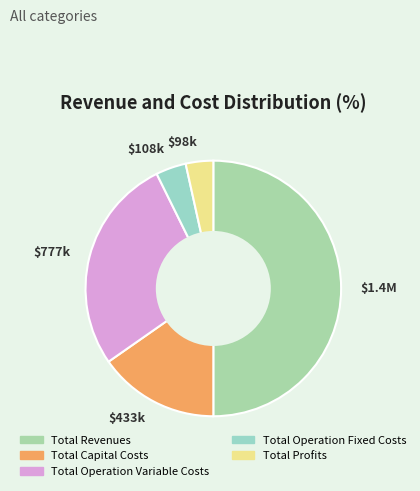

Is it true that Total Profits is 3% of the pie?

True